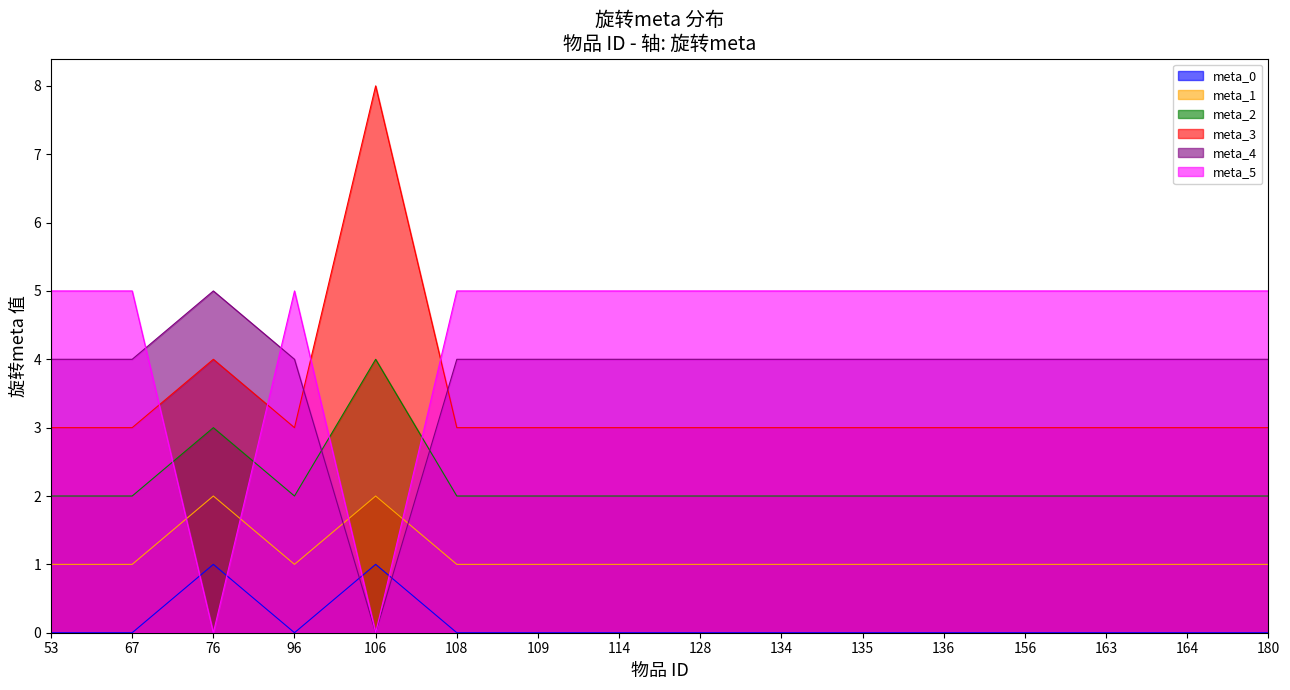

How many interior local valleys does the meta_5 series have?

2